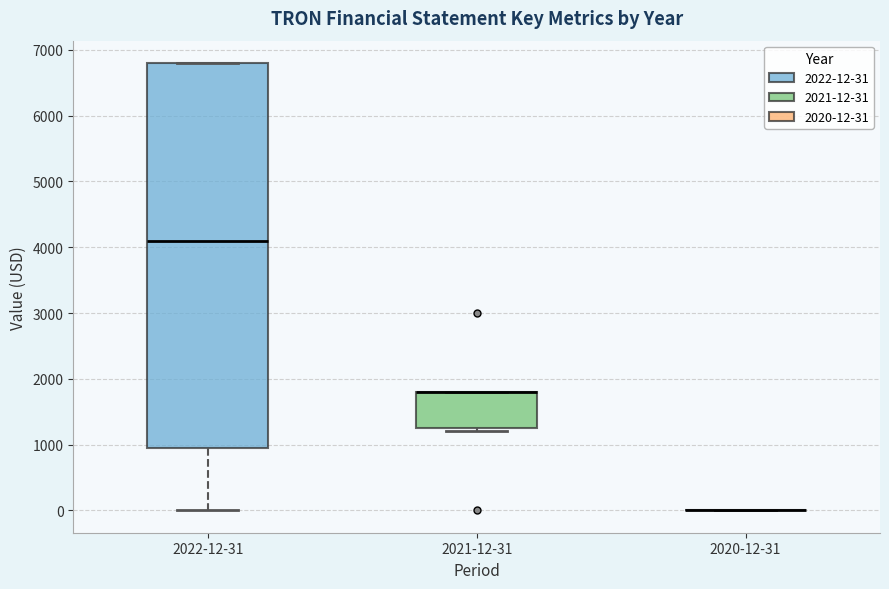

Reading left to right, transcribe this box plot: for each box, give where its median line is, the range the box spans, and where its two whiskers end, as read against the y-axis. The values are not printed on the chart, so give them approximately, as read against the axis.

2022-12-31: median 4100, box 1000 to 6800, whiskers 0 to 6800
2021-12-31: median 1800 (drawn on the box's upper edge), box 1300 to 1800, whiskers 1200 to 1800
2020-12-31: box collapsed to a line at 0, whiskers 0 to 0